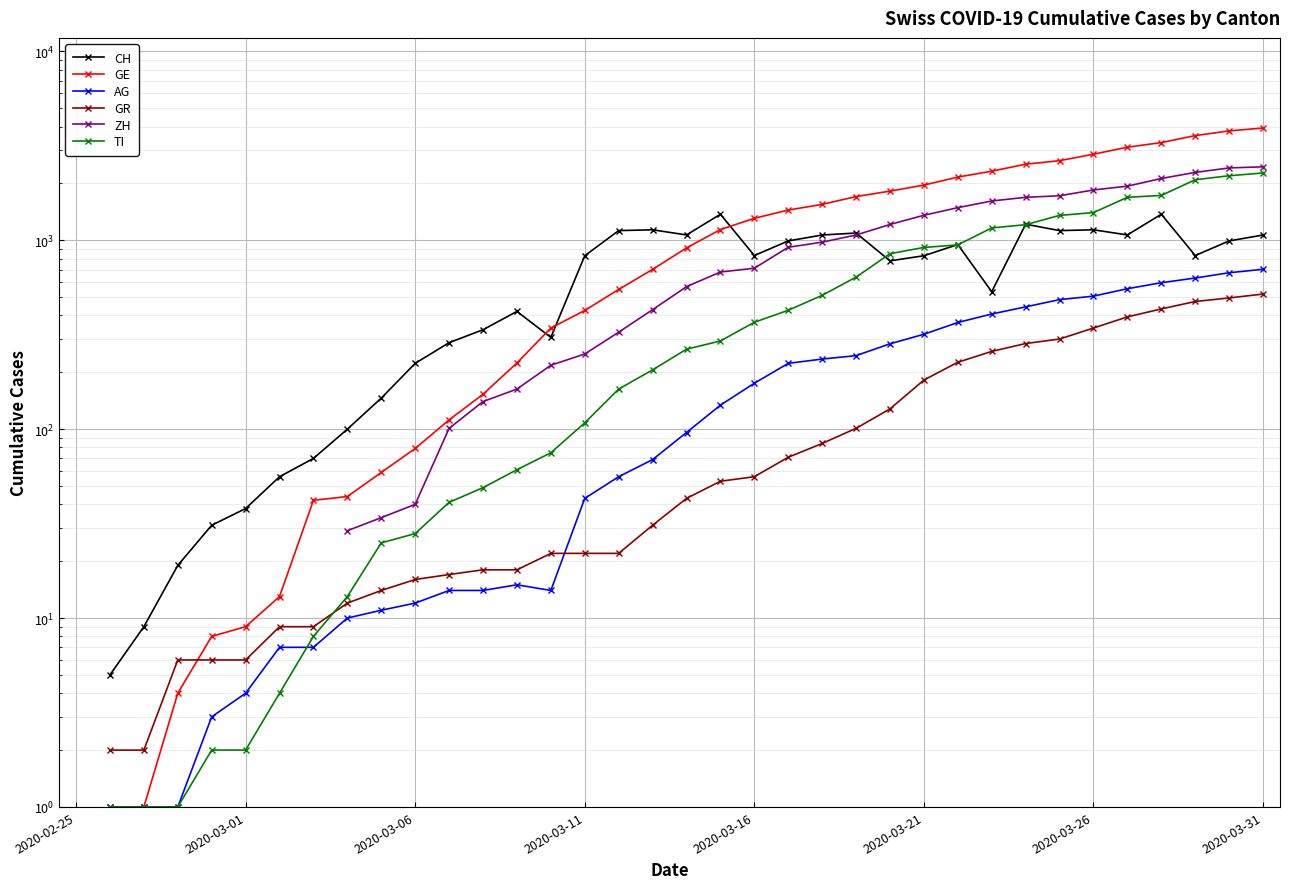

True or false: GE has a value of 3289.0 at 32.

True